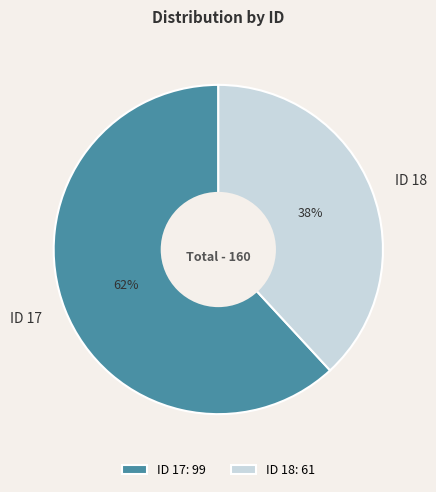

To the nearest percent, what portion does ID 17 represent?

62%